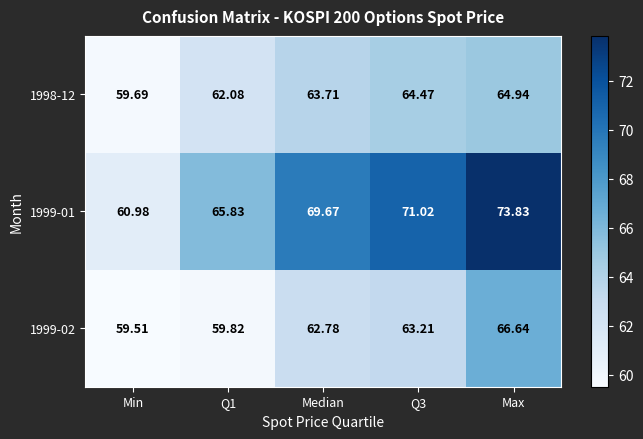

Rank the series by their maximum value, from lowest to highest.

1998-12, 1999-02, 1999-01